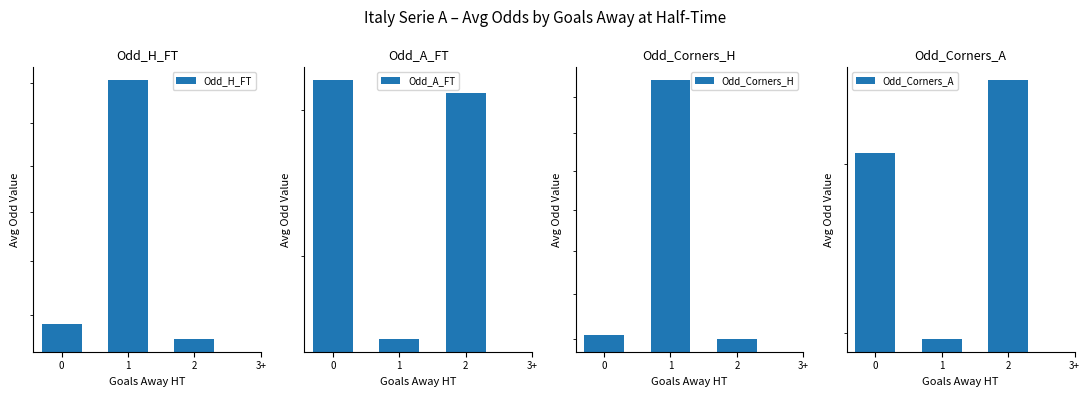

What is the difference between the highest and lowest values at 1?

1.0